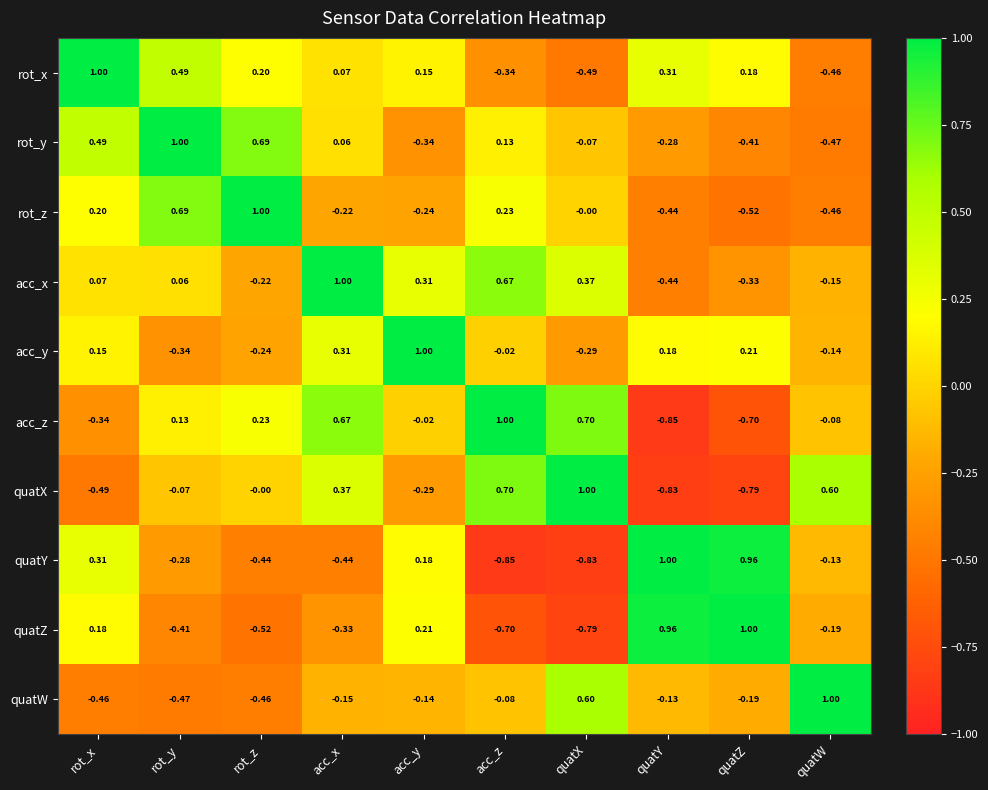

Where is quatZ nearest to the value 0?

rot_x